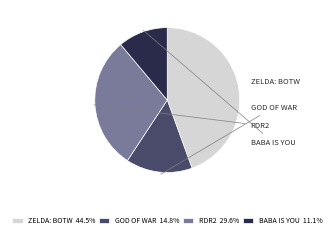

Approximately how many times larger is the value at RDR2 29.6% compared to GOD OF WAR 14.8%?

2.0